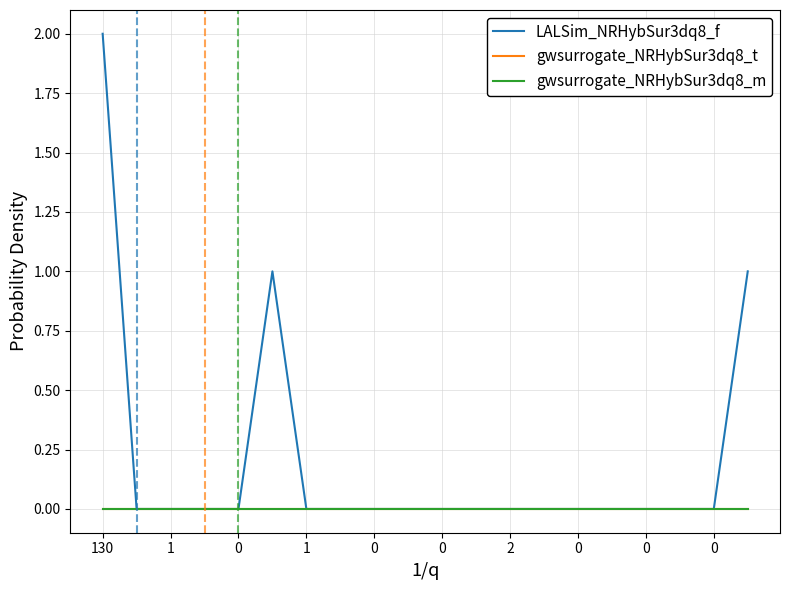

Does the chart have visible grid lines?

Yes